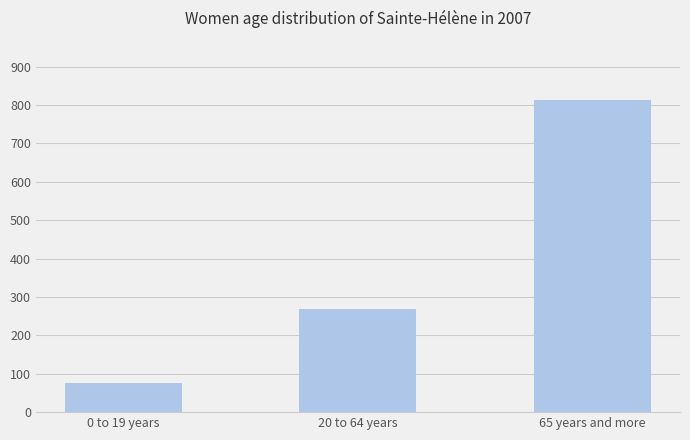

True or false: the data shows 1459 at 65 years and more.

False